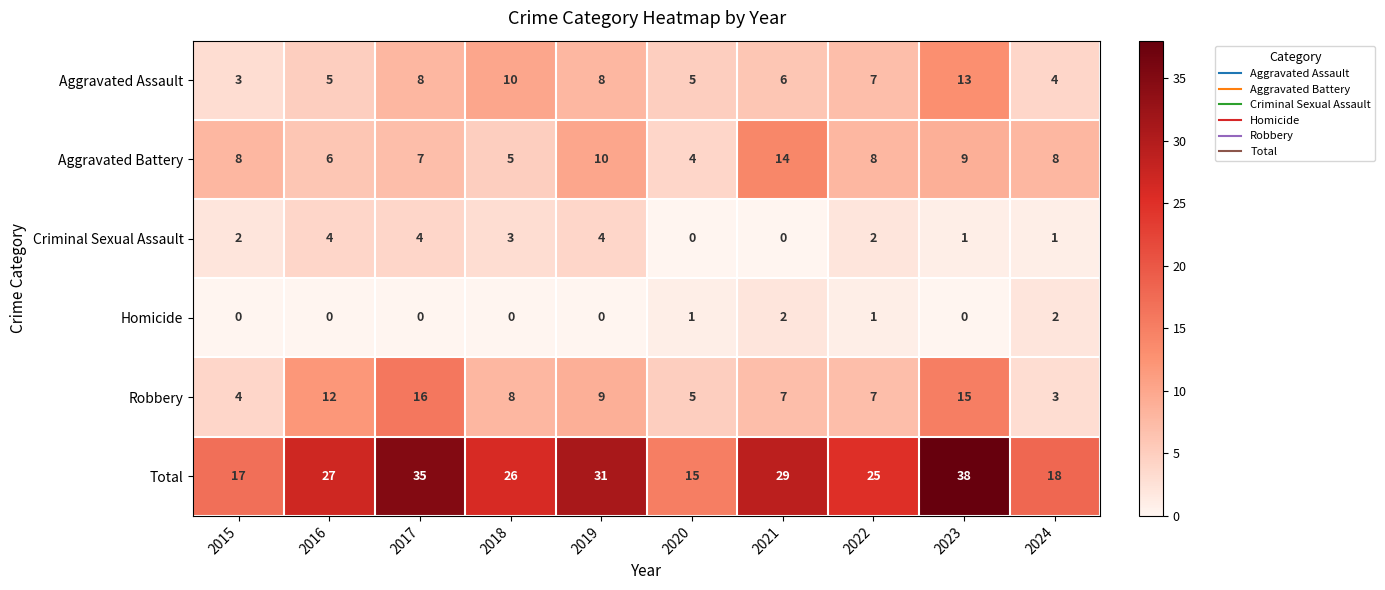

Which label corresponds to the largest value in the chart?

2023